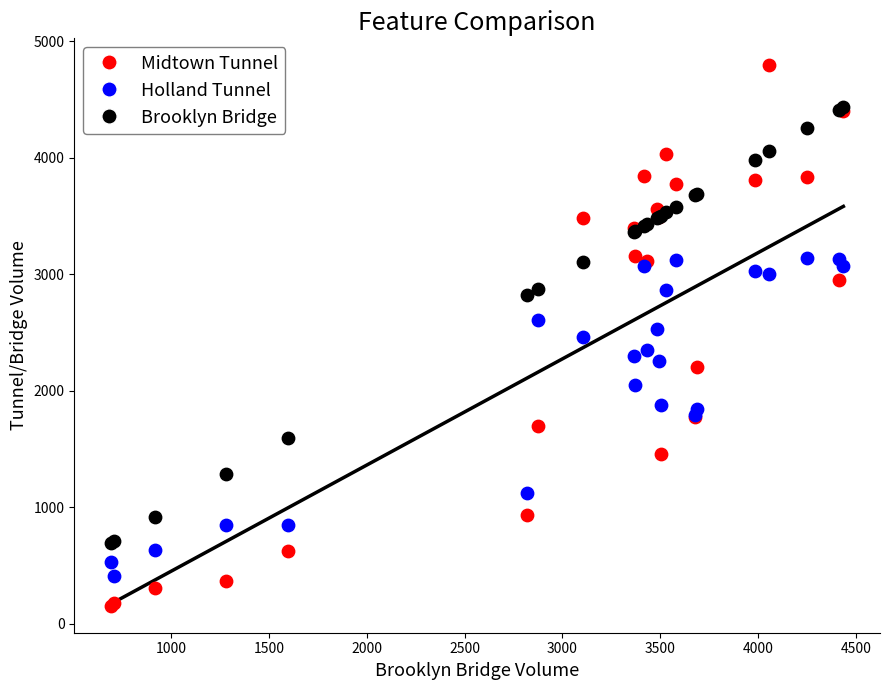

What are all the series names shown in the legend?

Midtown Tunnel, Holland Tunnel, Brooklyn Bridge